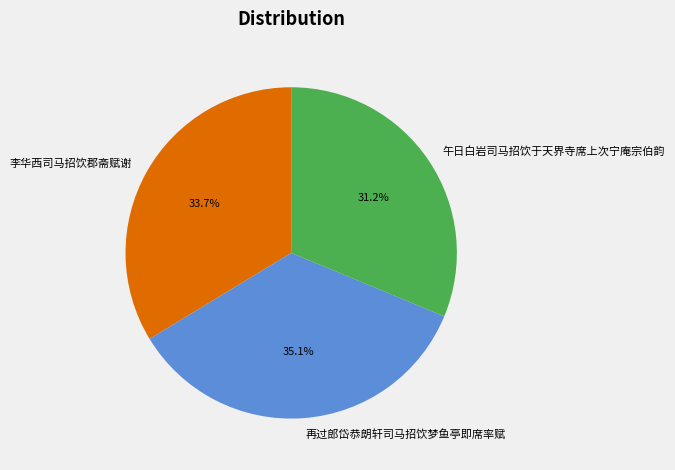

The 李华西司马招饮郡斋赋谢 slice represents 27% of the pie. True or false?

False